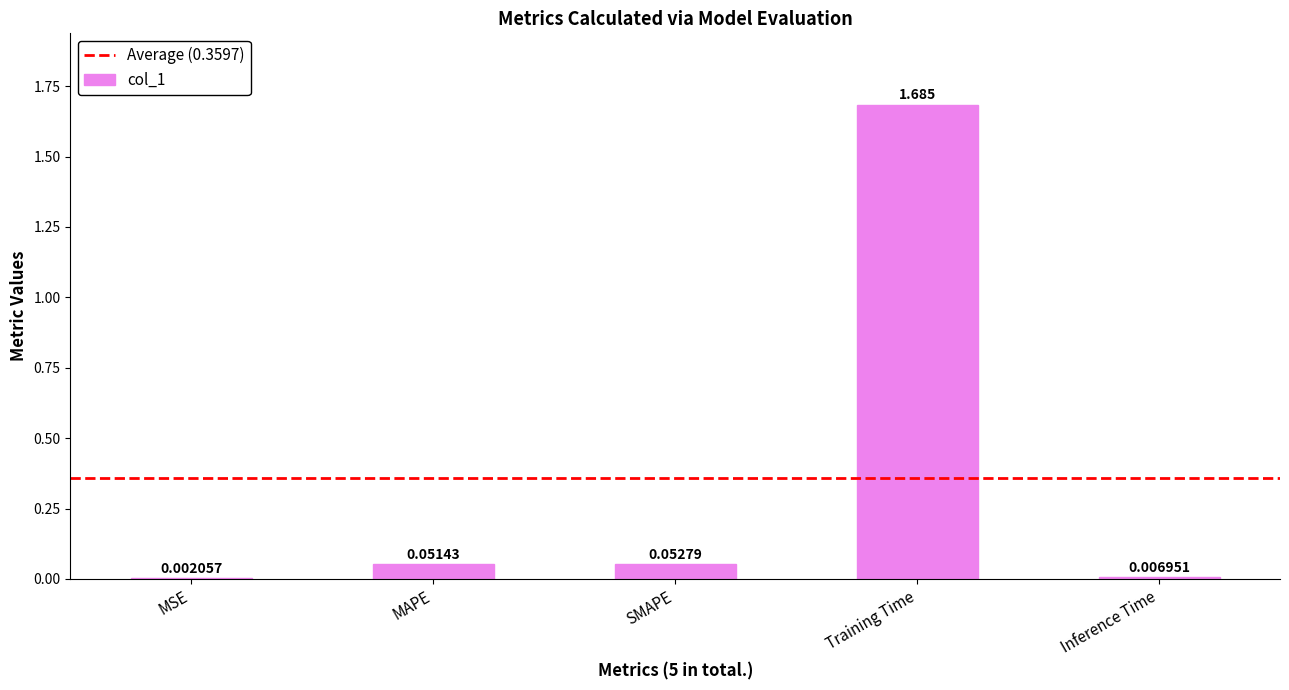

The value at Training Time is 2.4. True or false?

False